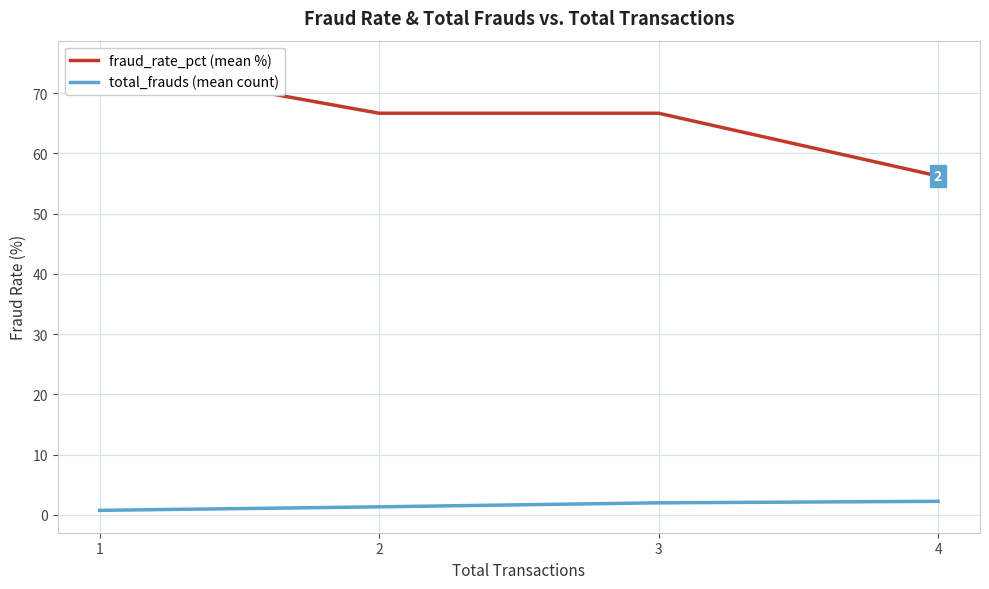

The fraud_rate_pct series shows 100.6 at 1. True or false?

False